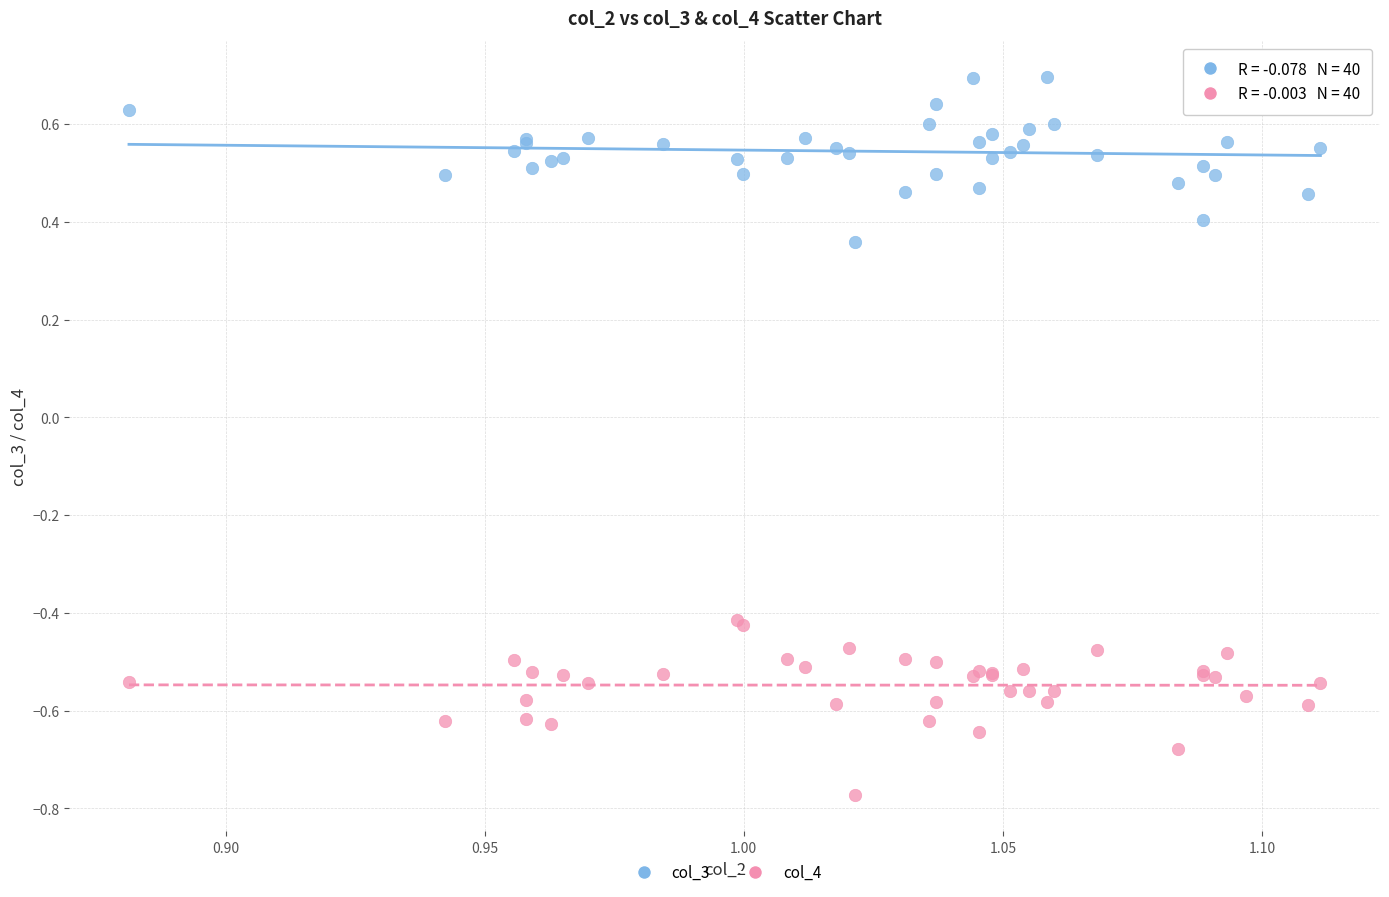

Which series reaches the minimum Y coordinate?

col_4